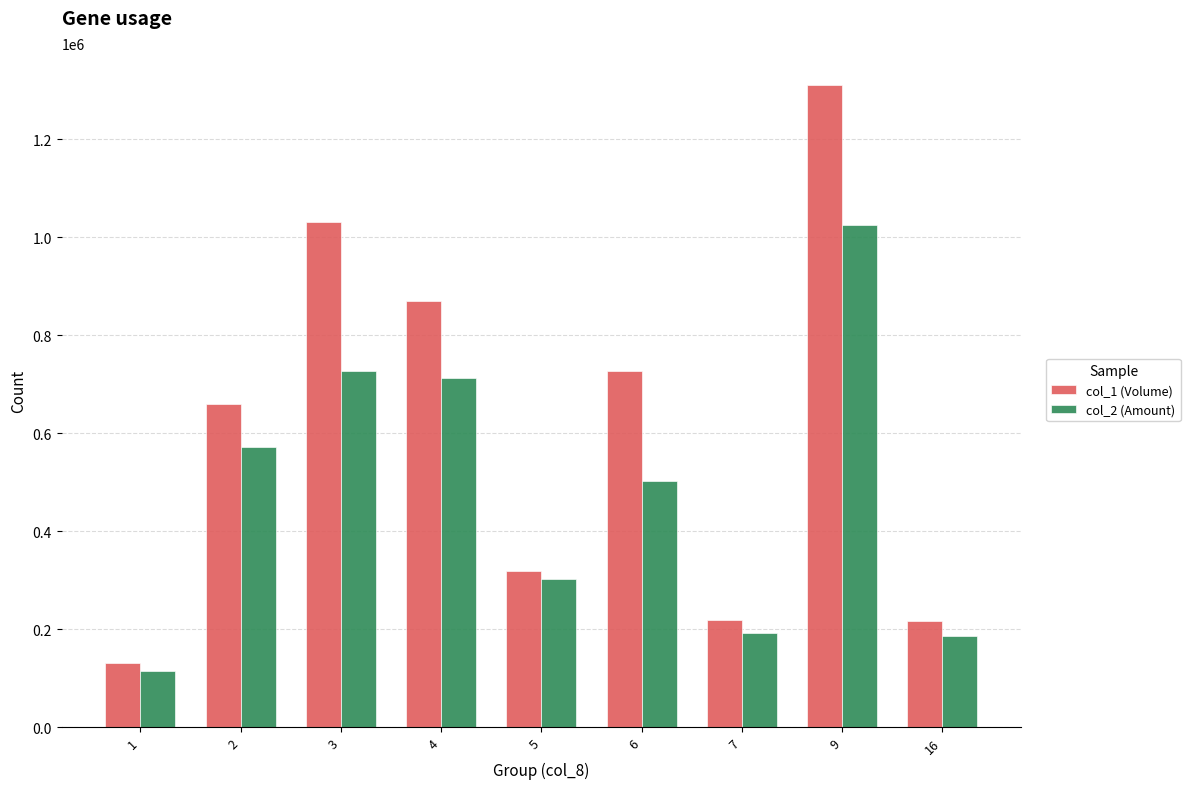

What is the value of the col_1 (Volume) bar at the 4th from the left?

870000